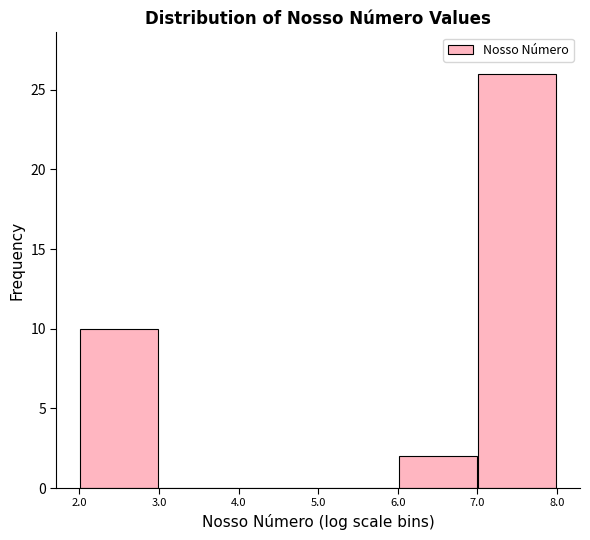

Reading left to right, list every bar in this chart as the range it spans on the x-axis followed by its height. The values are not printed on the chart, so give them approximately, as read against the axis.

2.0 to 3.0: 10
3.0 to 4.0: 0
4.0 to 5.0: 0
5.0 to 6.0: 0
6.0 to 7.0: 2
7.0 to 8.0: 26